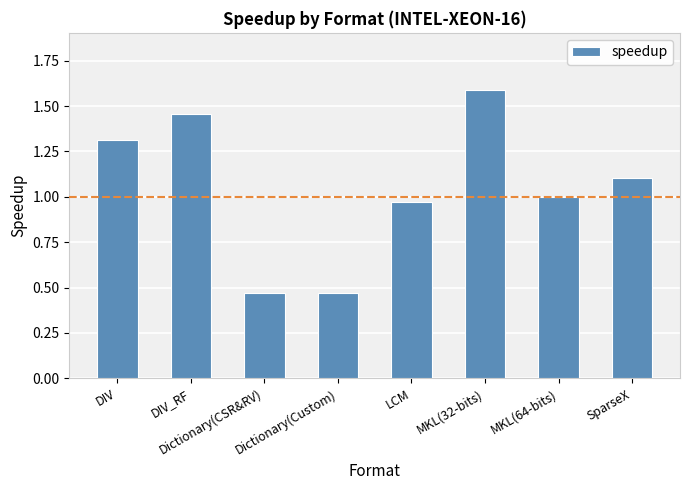

What is the greatest value displayed?

1.6